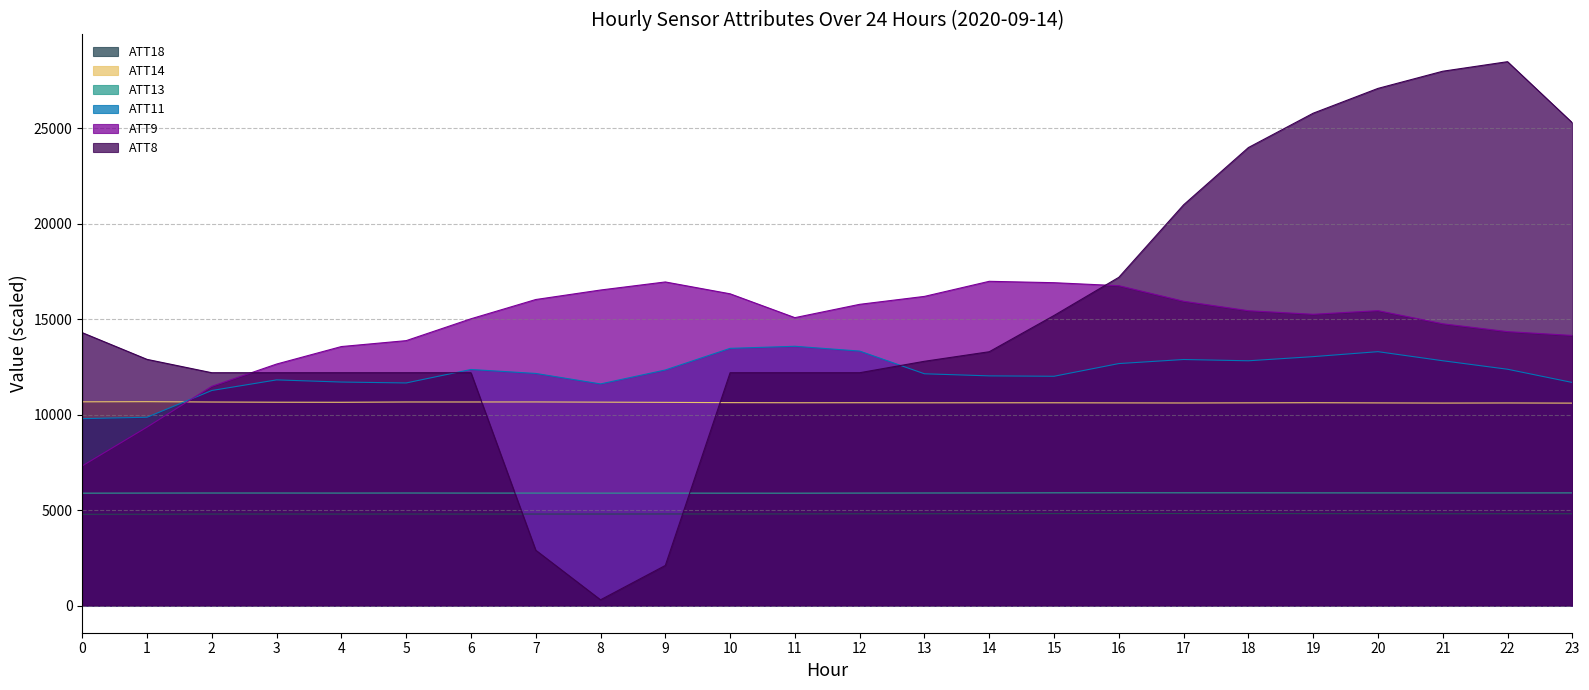

What is the sum of all ATT14 values?

255319.0